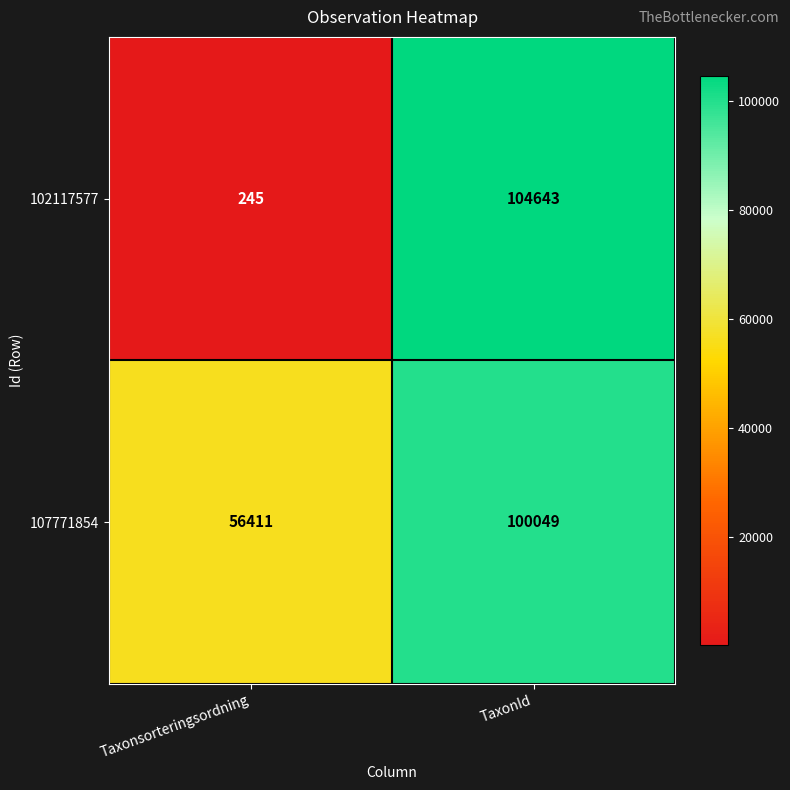

What is the approximate value of 102117577 at TaxonId, to the nearest 50?

104650